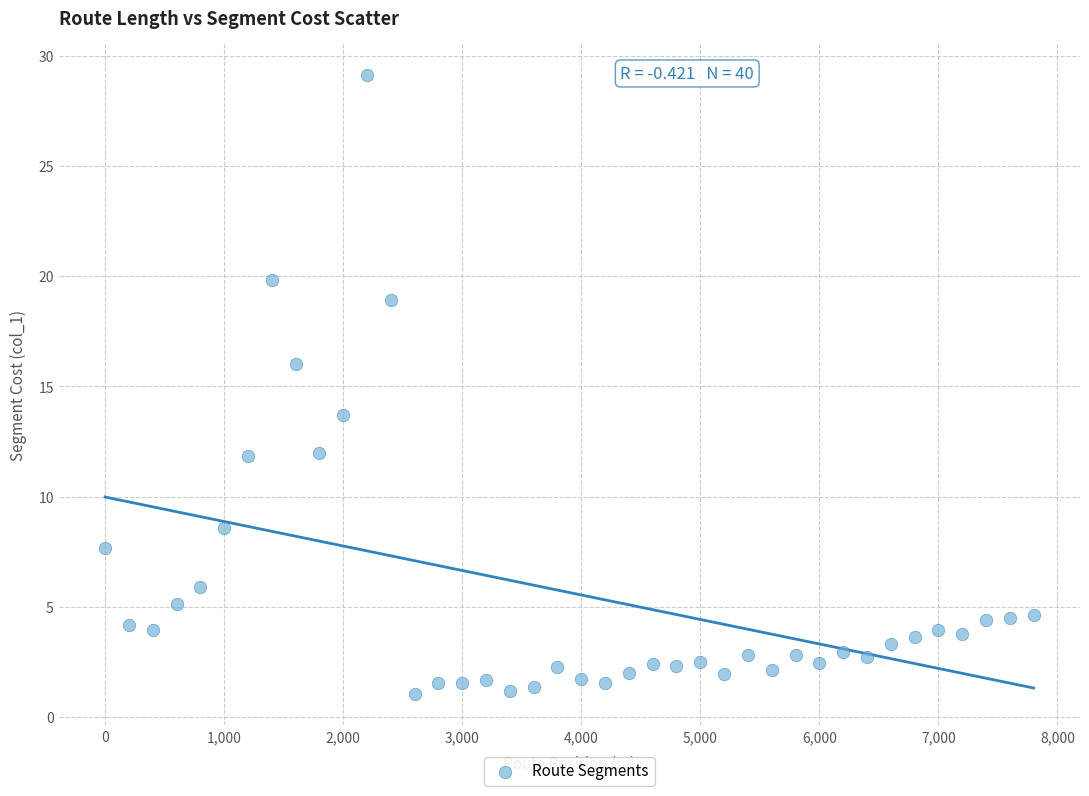

What is the range of Y values (max minus min)?

28.1